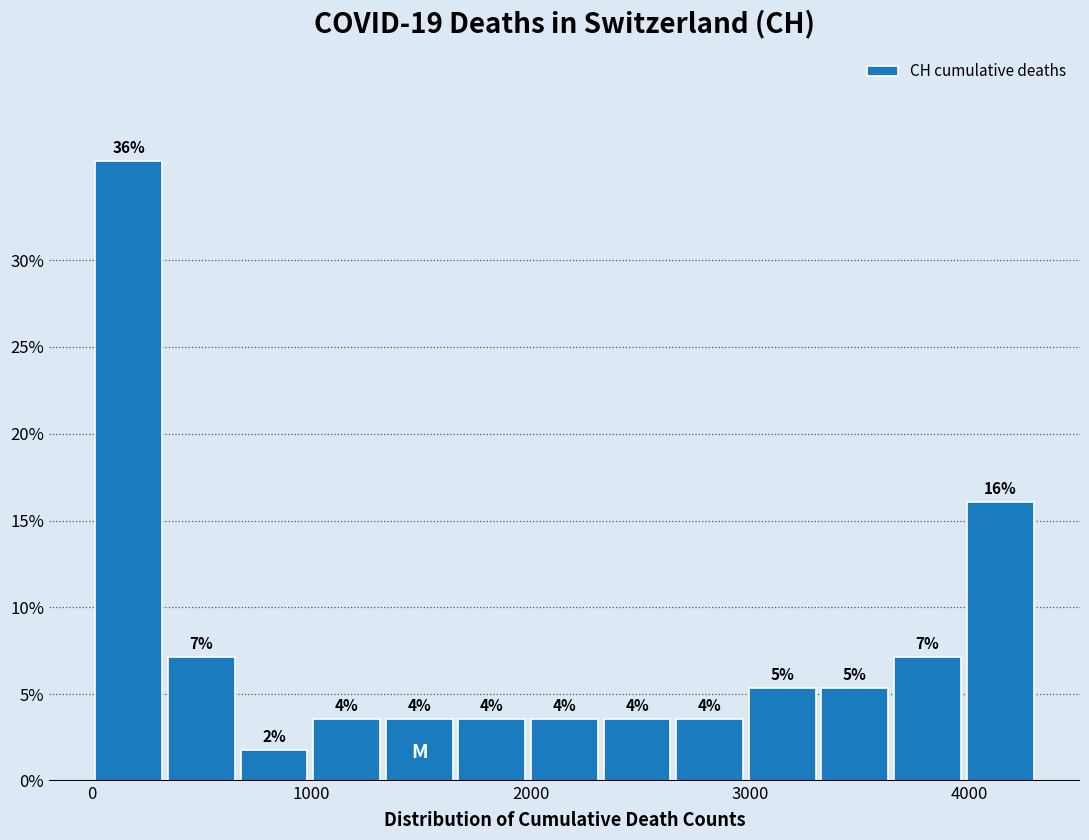

Around what value on the x-axis is the tallest bar? Give the approximate position of its centre, as read against the axis.

200